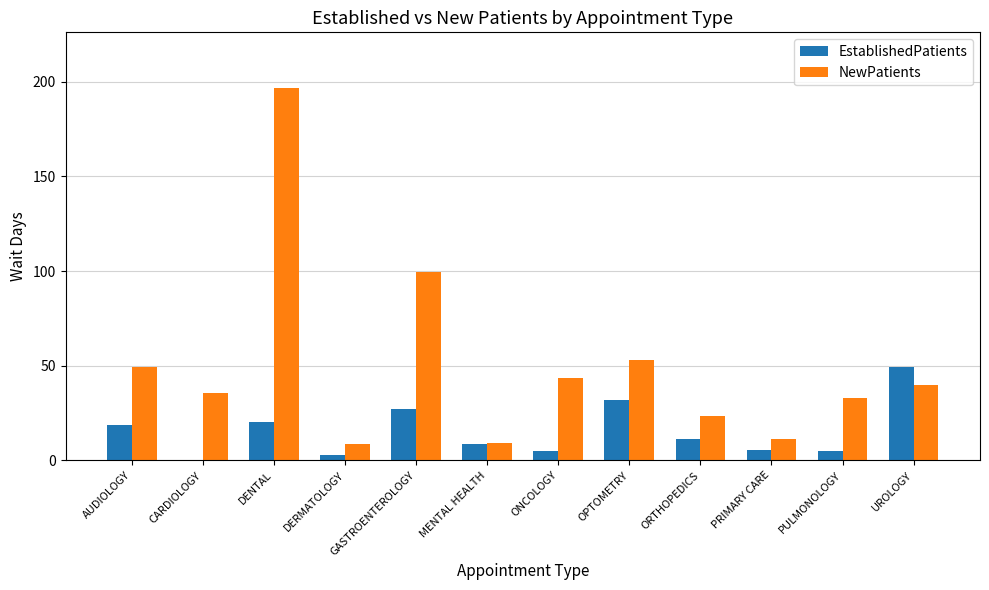

Are the bars horizontal?

No